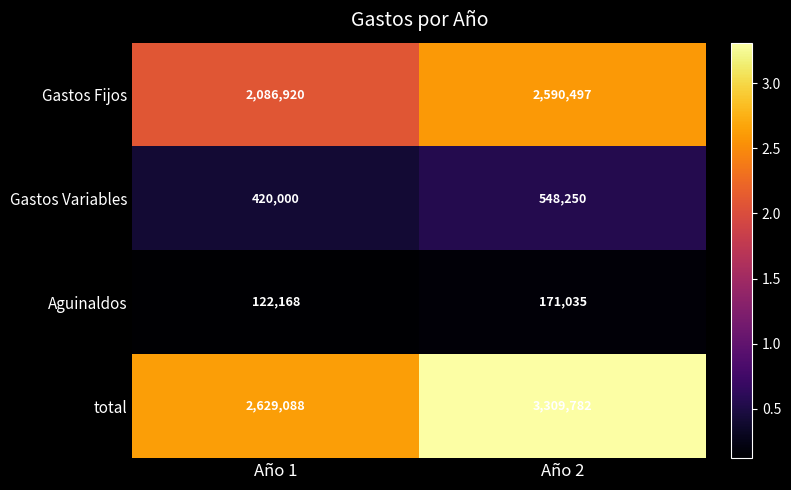

Count the number of data series in this chart.

4